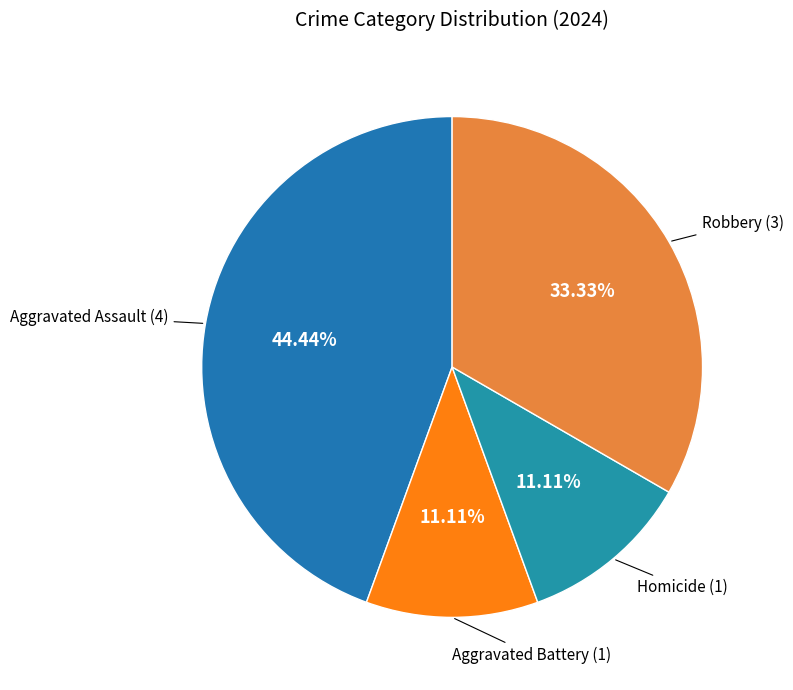

How much of the chart is everything except Aggravated Assault?

55.6%